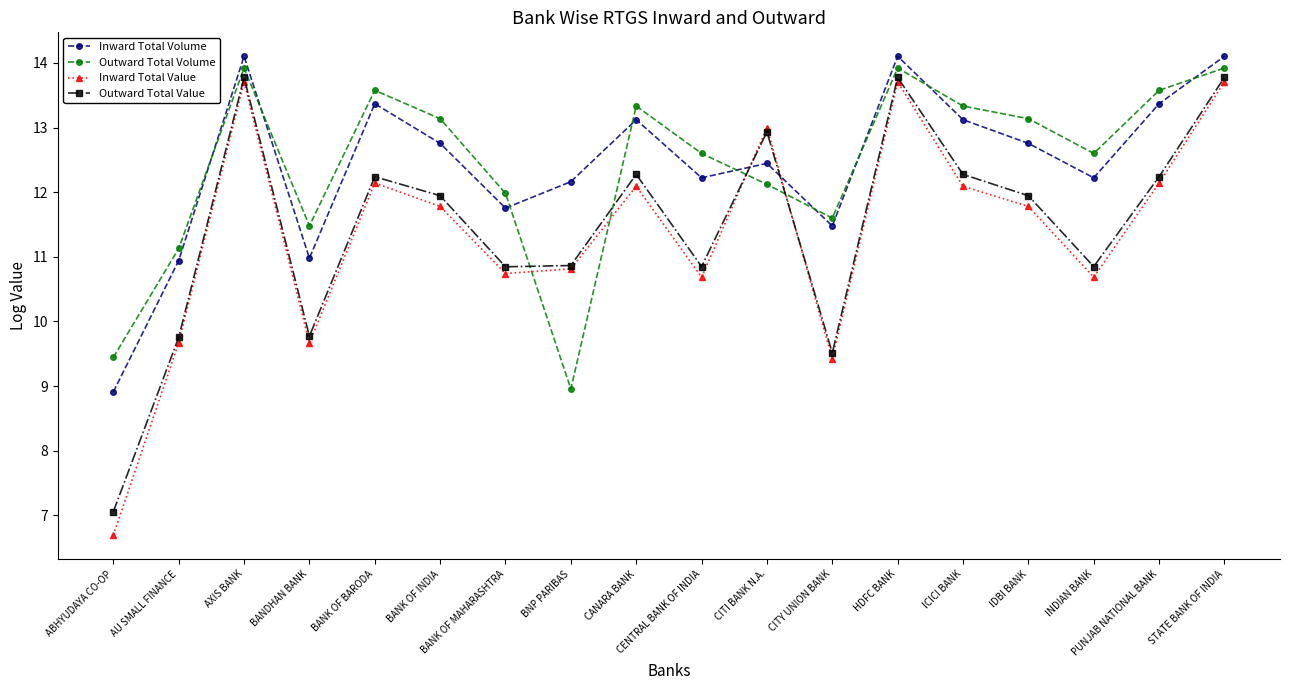

Which series has the widest spread of values?

Inward Total Value